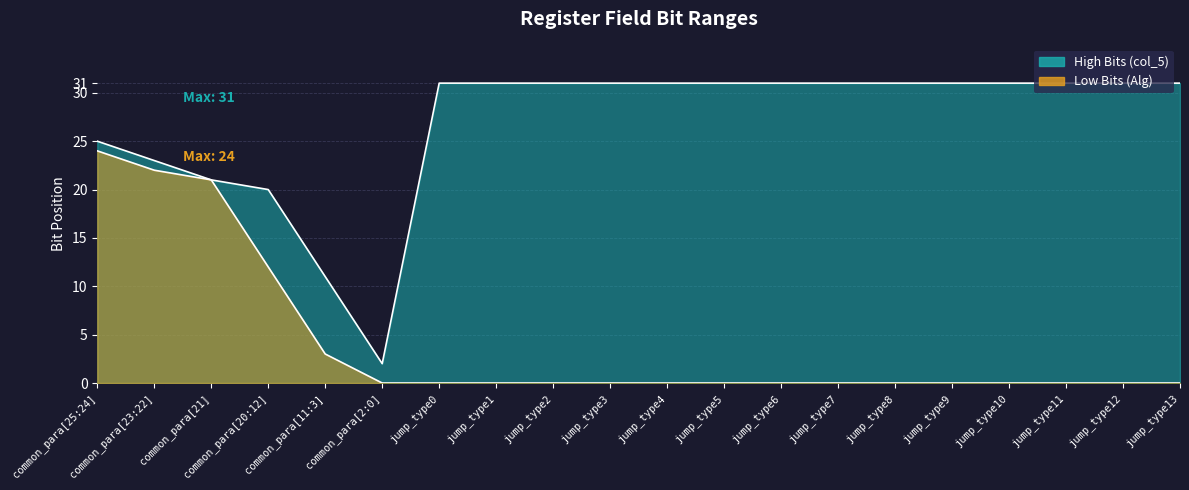

Reading left to right, extract all data points from this chart.

High Bits (col_5): common_para[25:24]=25	common_para[23:22]=23	common_para[21]=21	common_para[20:12]=20	common_para[11:3]=11	common_para[2:0]=2	jump_type0=31	jump_type1=31	jump_type2=31	jump_type3=31	jump_type4=31	jump_type5=31	jump_type6=31	jump_type7=31	jump_type8=31	jump_type9=31	jump_type10=31	jump_type11=31	jump_type12=31	jump_type13=31
Low Bits (Alg): common_para[25:24]=24	common_para[23:22]=22	common_para[21]=21	common_para[20:12]=12	common_para[11:3]=3	common_para[2:0]=0	jump_type0=0	jump_type1=0	jump_type2=0	jump_type3=0	jump_type4=0	jump_type5=0	jump_type6=0	jump_type7=0	jump_type8=0	jump_type9=0	jump_type10=0	jump_type11=0	jump_type12=0	jump_type13=0